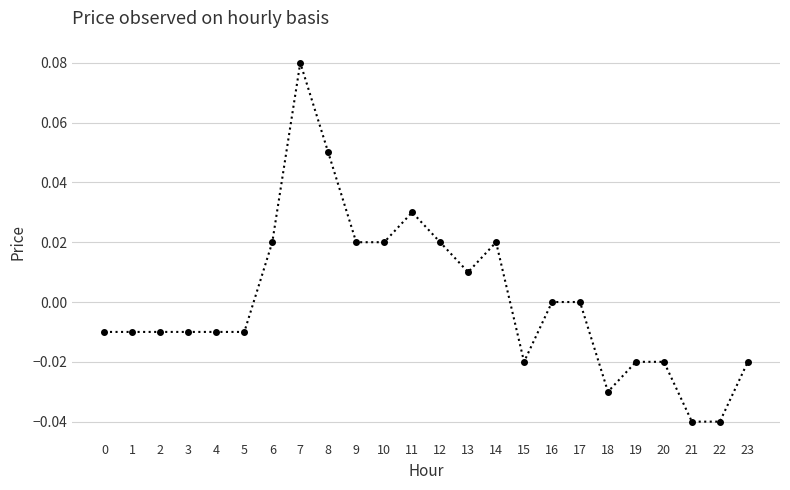

True or false: the data shows -0.0 at 22.

True